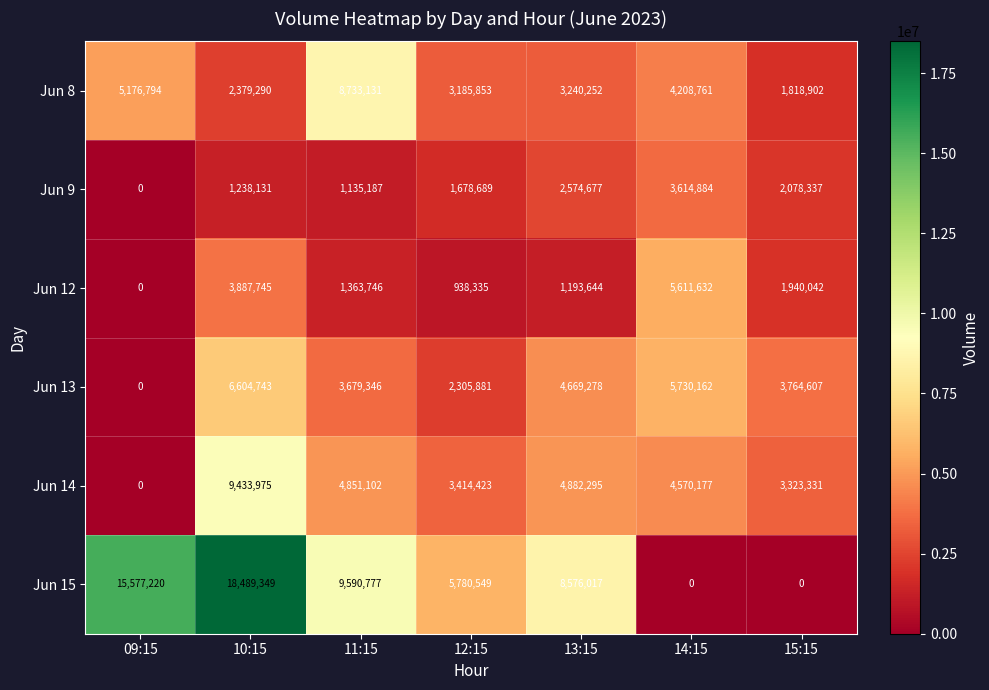

At which category is the sum across all series the highest?

10:15